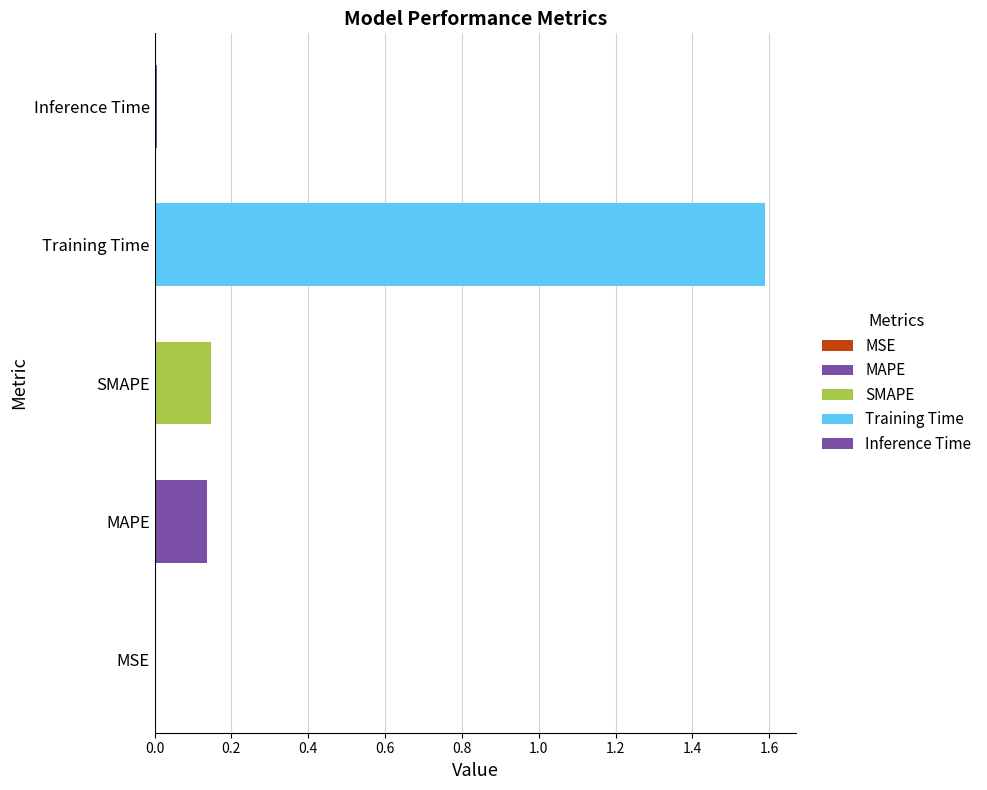

At which label is the value closest to 0?

MSE